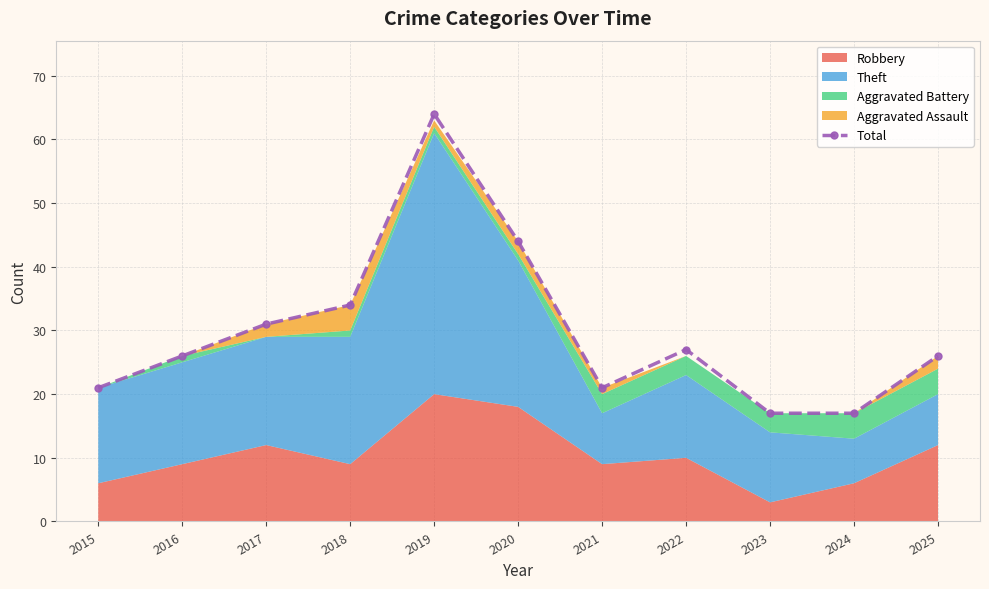

What is the value of the 8th point from the left?

27